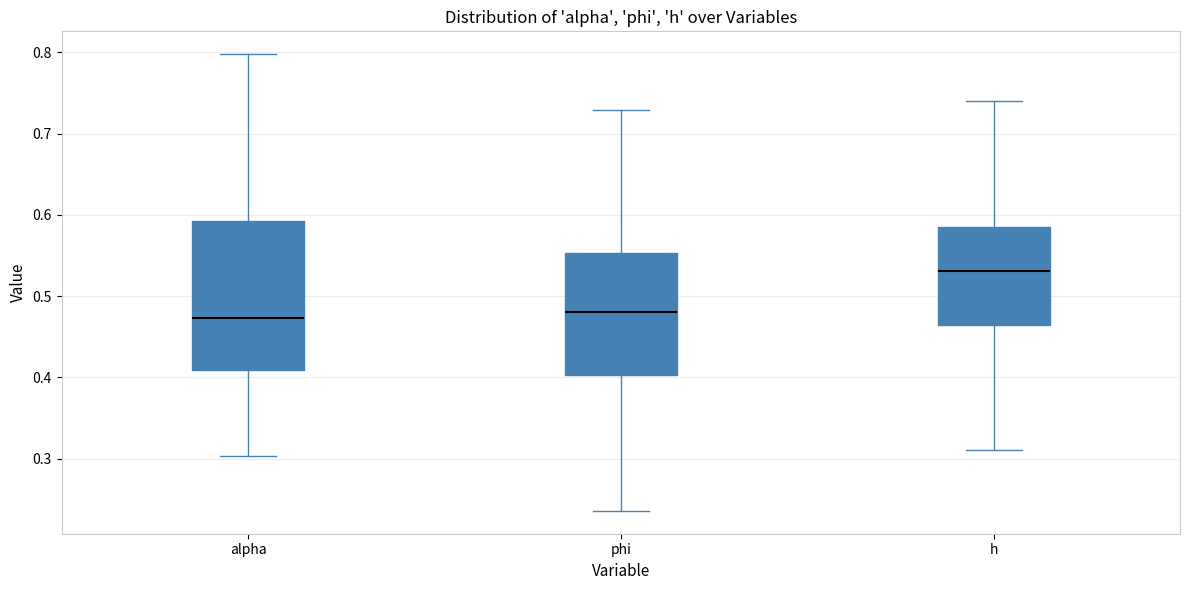

Reading left to right, read every box against the y-axis: the position of its median line, the range the box covers, and the ends of its whiskers. The values are not printed on the chart, so give them approximately, as read against the axis.

alpha: median 0.47, box 0.41 to 0.59, whiskers 0.30 to 0.80
phi: median 0.48, box 0.40 to 0.55, whiskers 0.24 to 0.73
h: median 0.53, box 0.46 to 0.58, whiskers 0.31 to 0.74